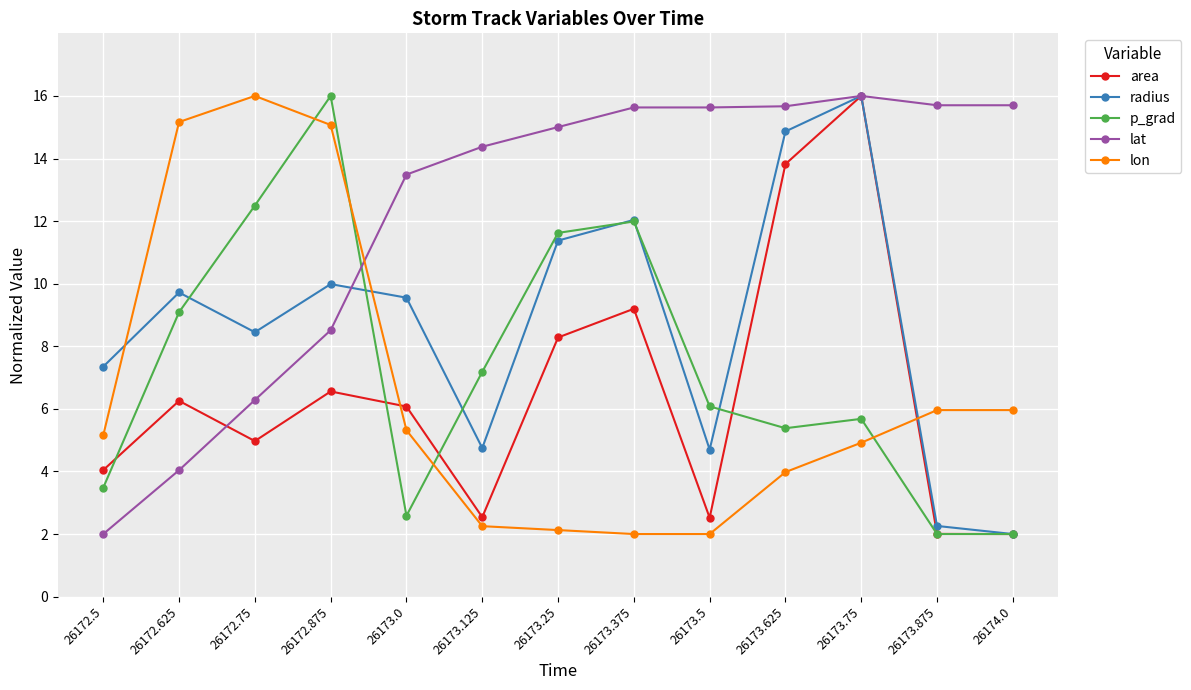

How many series are shown in this chart?

5